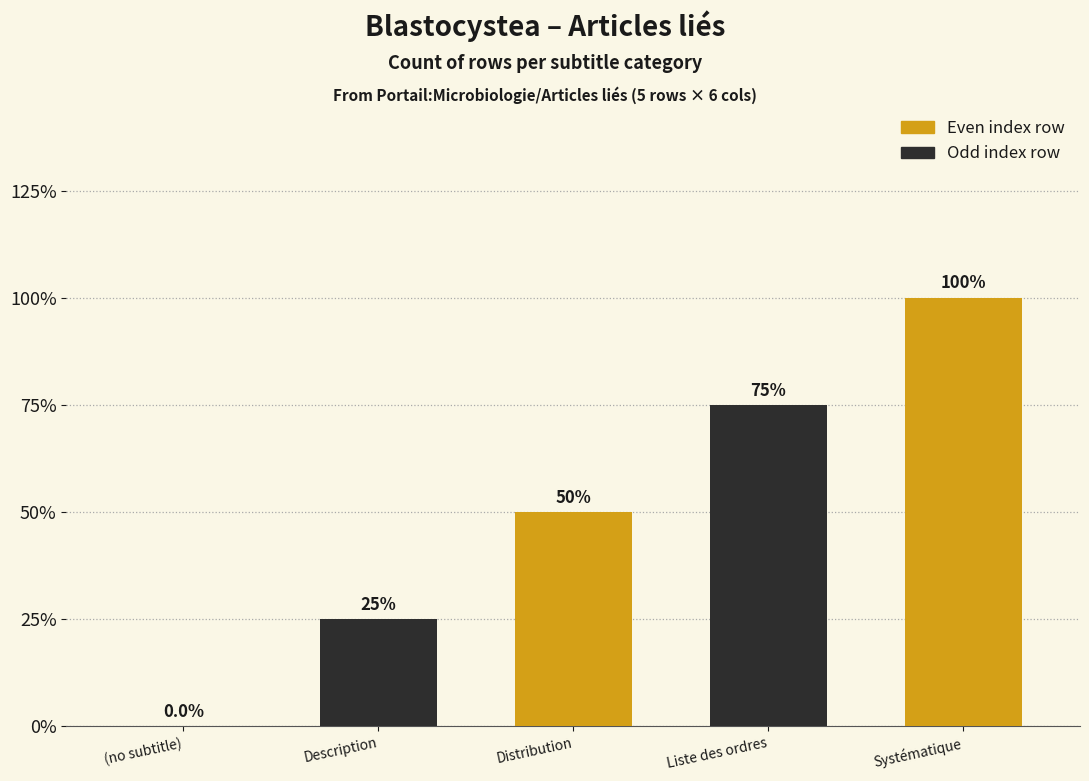

Are the bars horizontal?

No